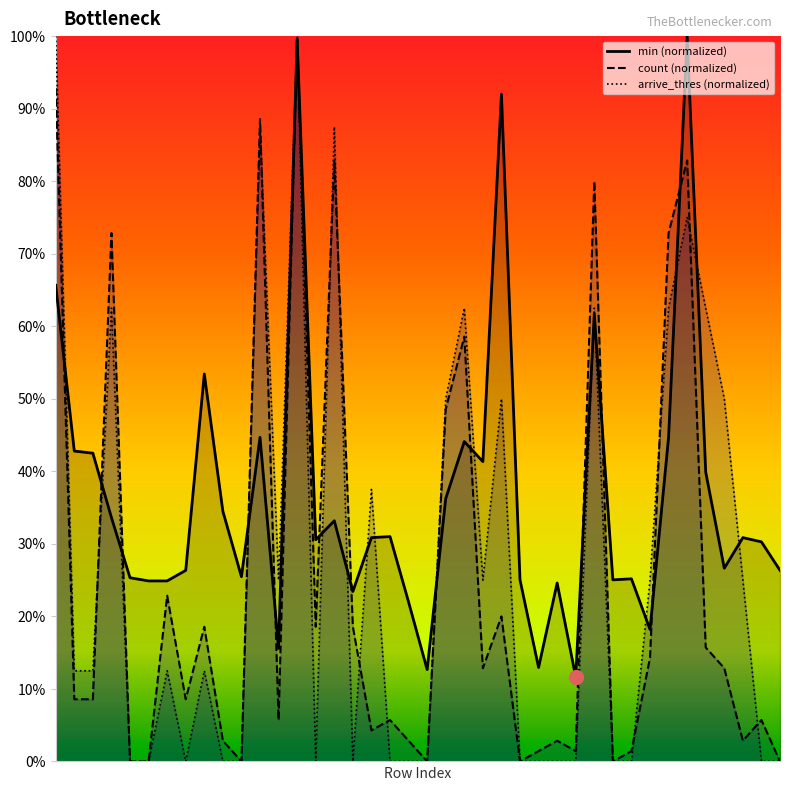

What are all the series names shown in the legend?

min, count, arrive_thres